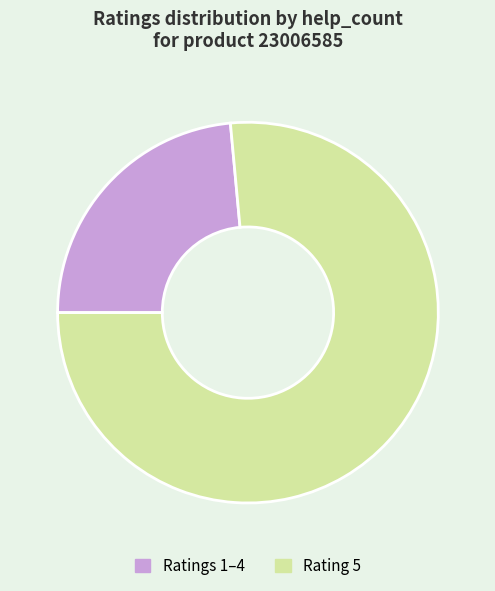

Is there any slice that represents more than half of the pie?

Yes